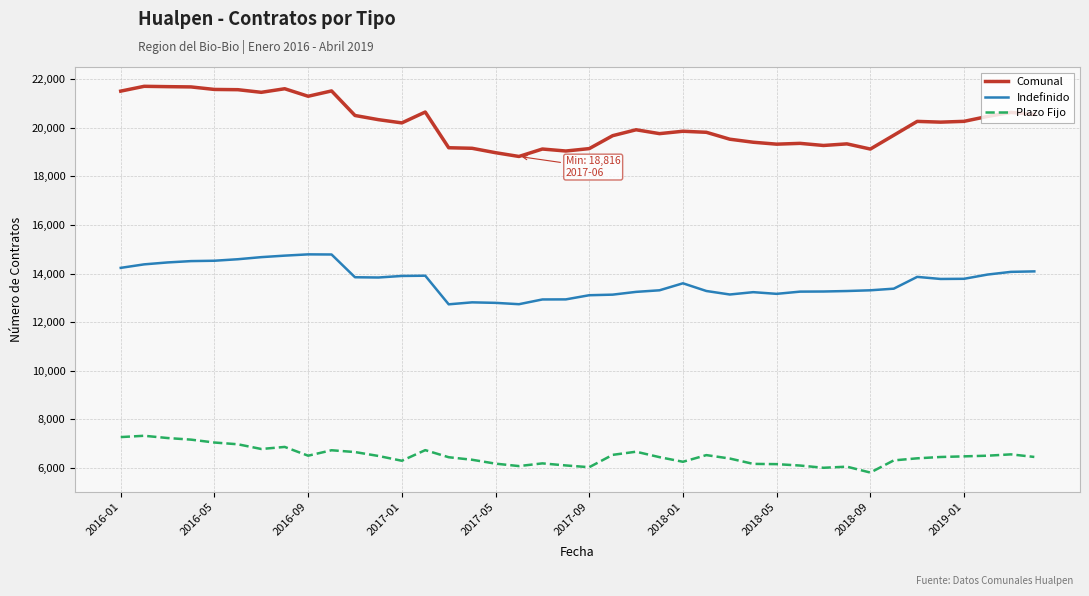

What is the difference between the maximum and minimum values in the Indefinido series?

2055